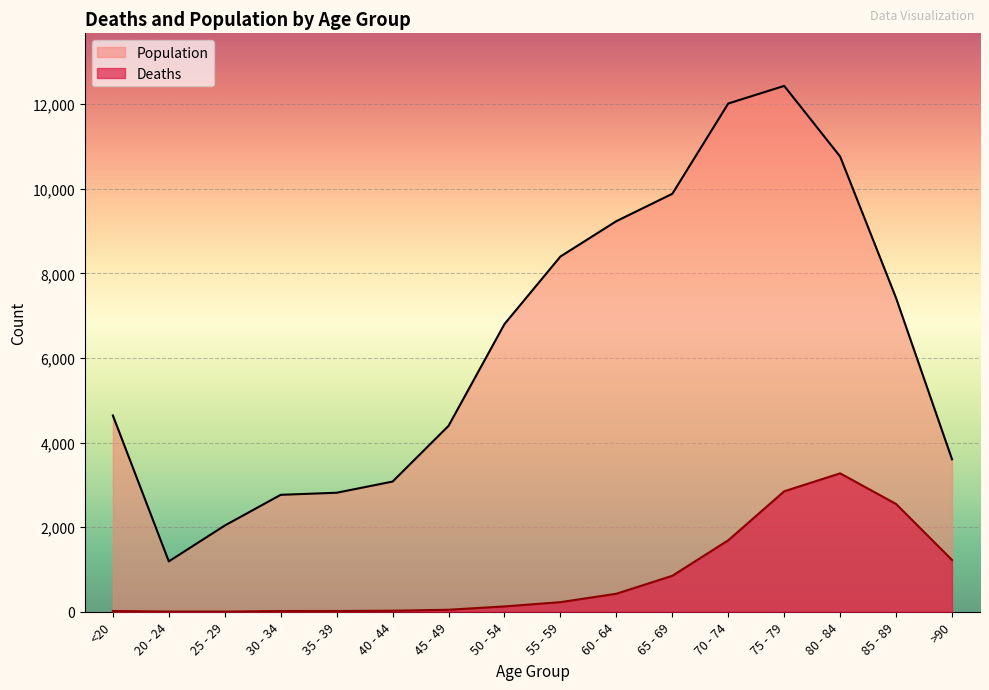

The Deaths series shows 517 at >90. True or false?

False